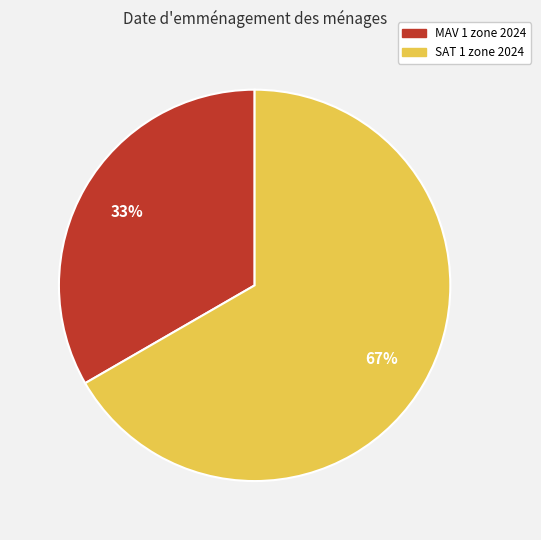

Is it true that MAV 1 zone 2024 is 33% of the pie?

True